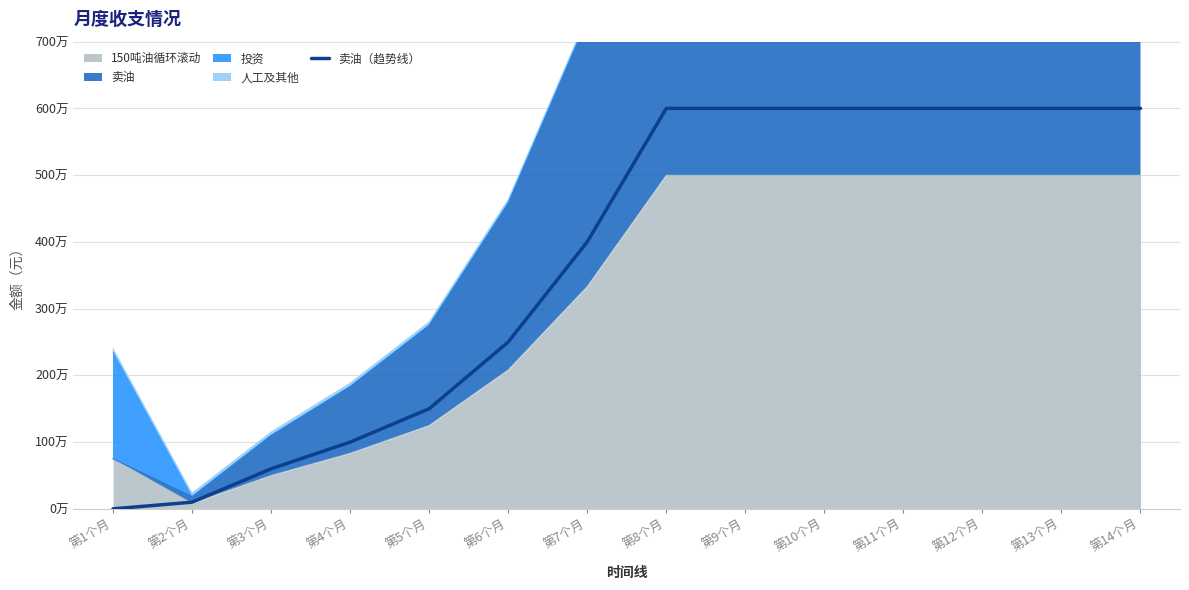

Does the chart have visible grid lines?

Yes